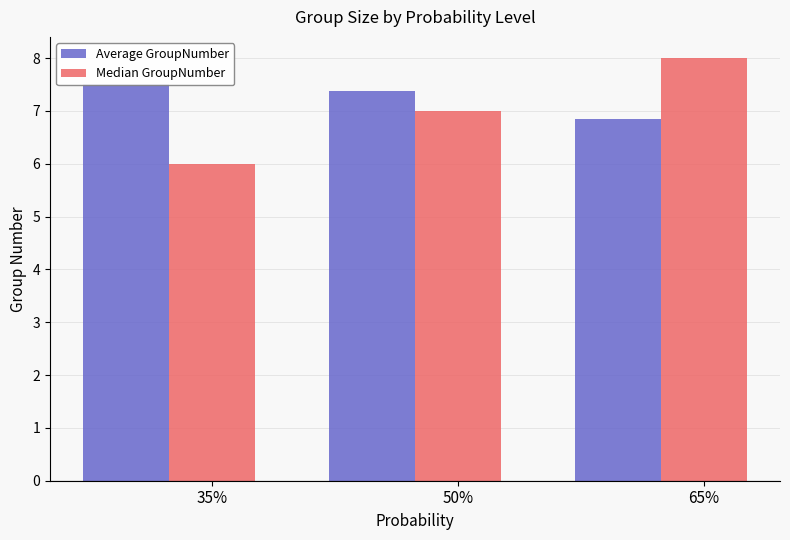

List the series in order of their overall mean, lowest first.

Median GroupNumber, Average GroupNumber